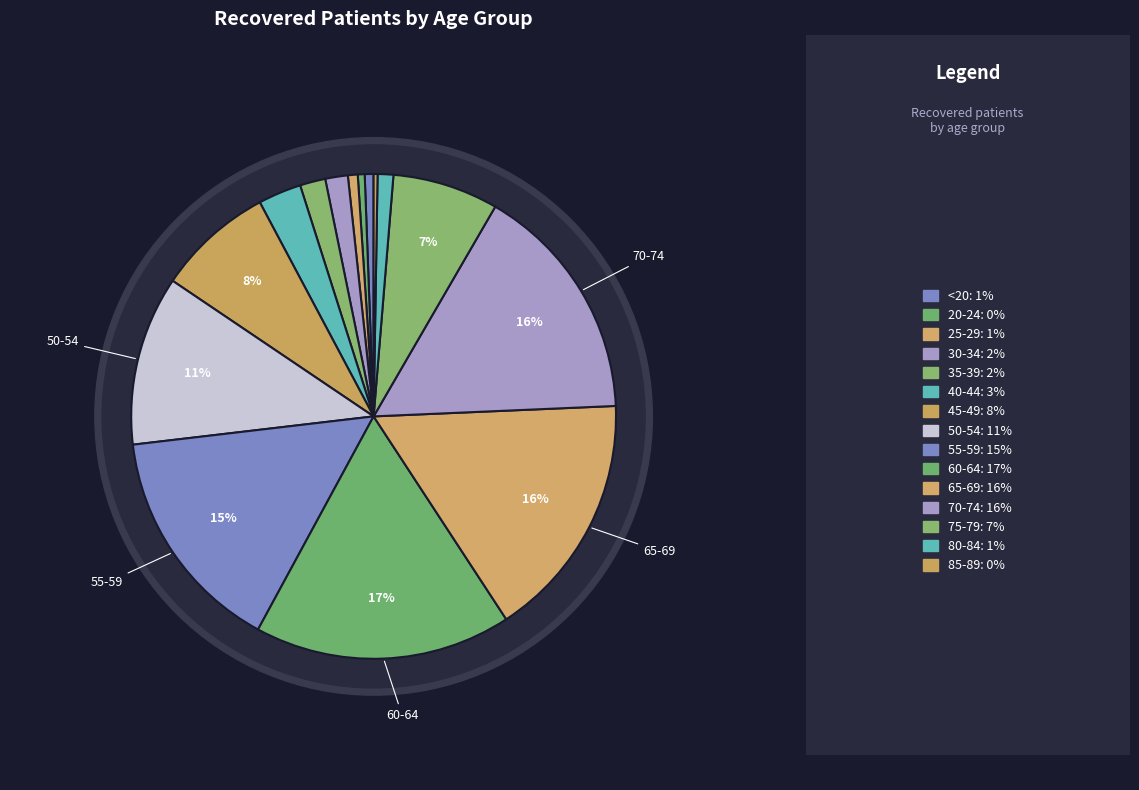

Combined, do <20 and 70-74 account for over 50%?

No